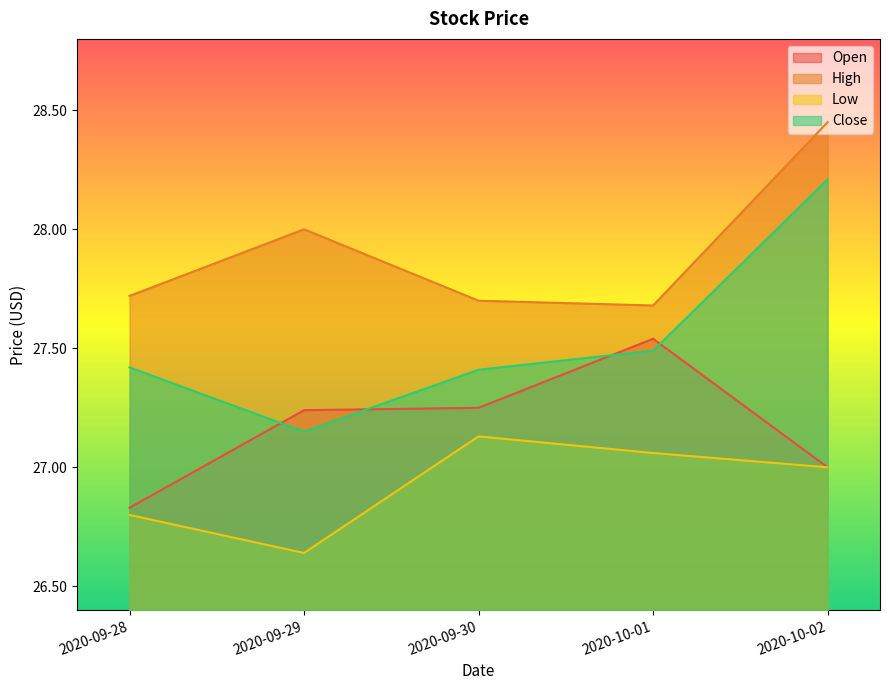

True or false: Low and Open intersect in this chart.

False